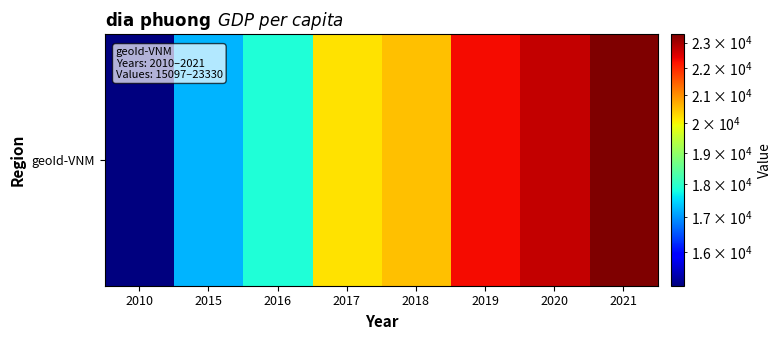

Reading left to right, what are all the values shown in this chart?

15097	17226	17884	20216	20513	22287	22711	23330